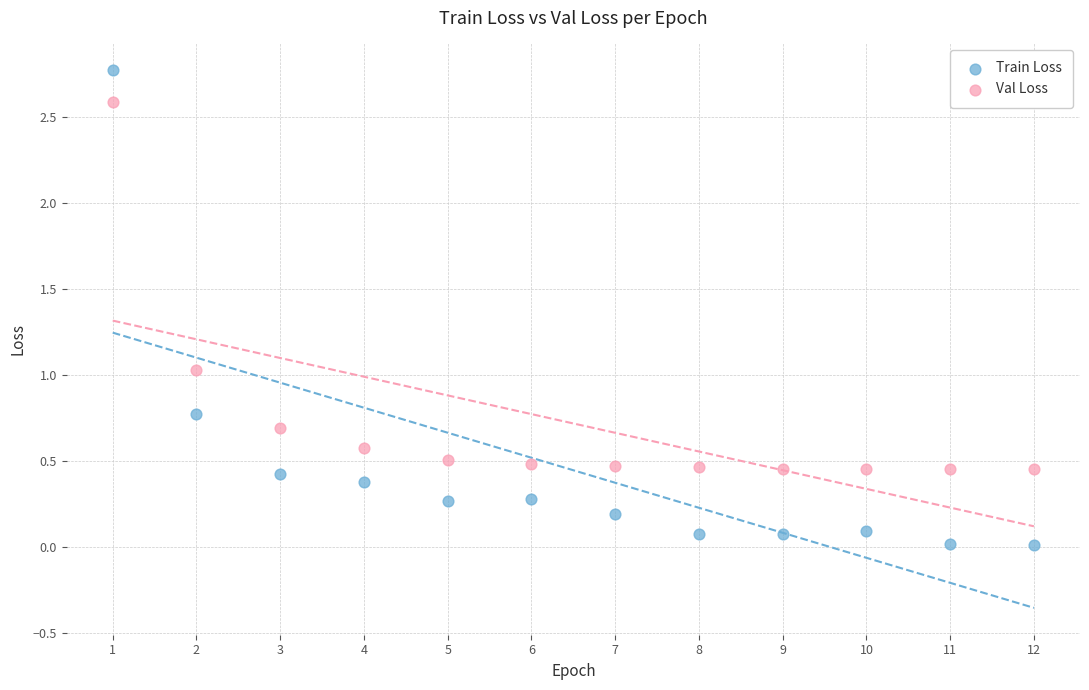

What are all the series names shown in the legend?

Train Loss, Val Loss